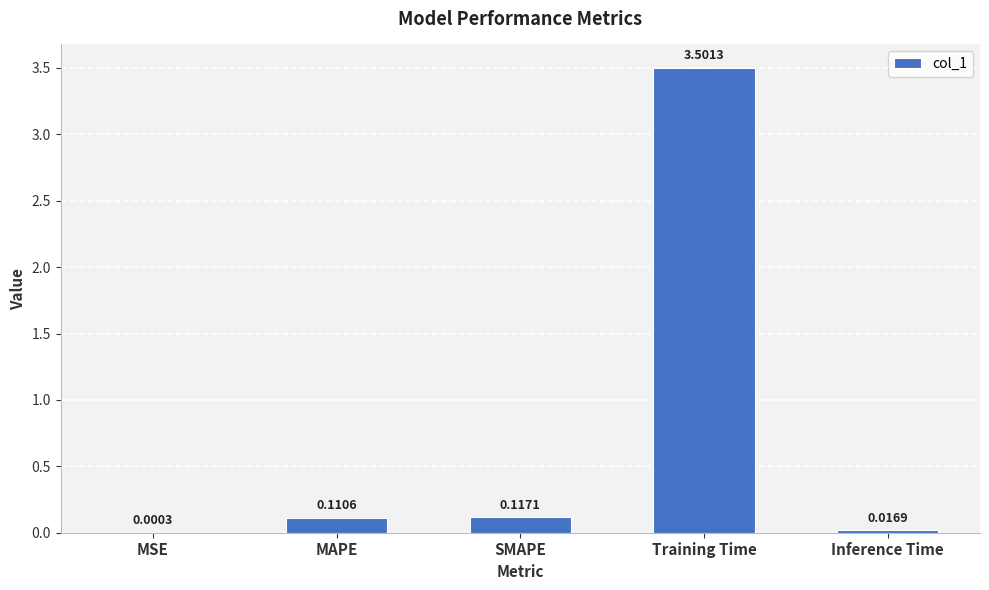

Count the number of categories in the chart.

5